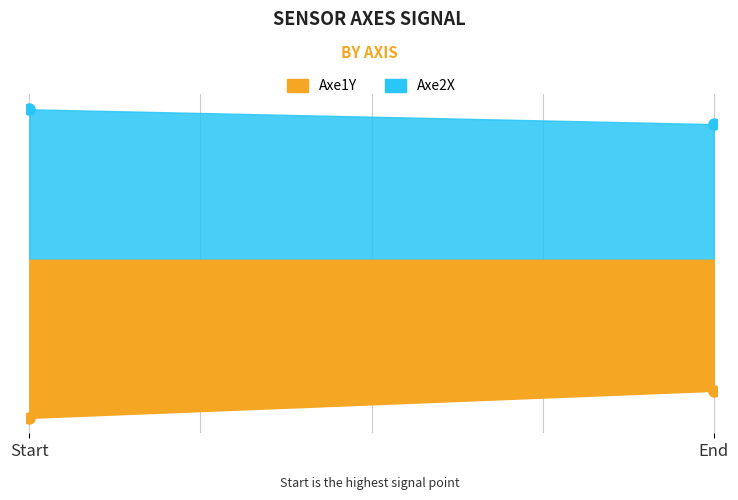

Between 4 and 5, which series saw the biggest shift?

Axe1Y